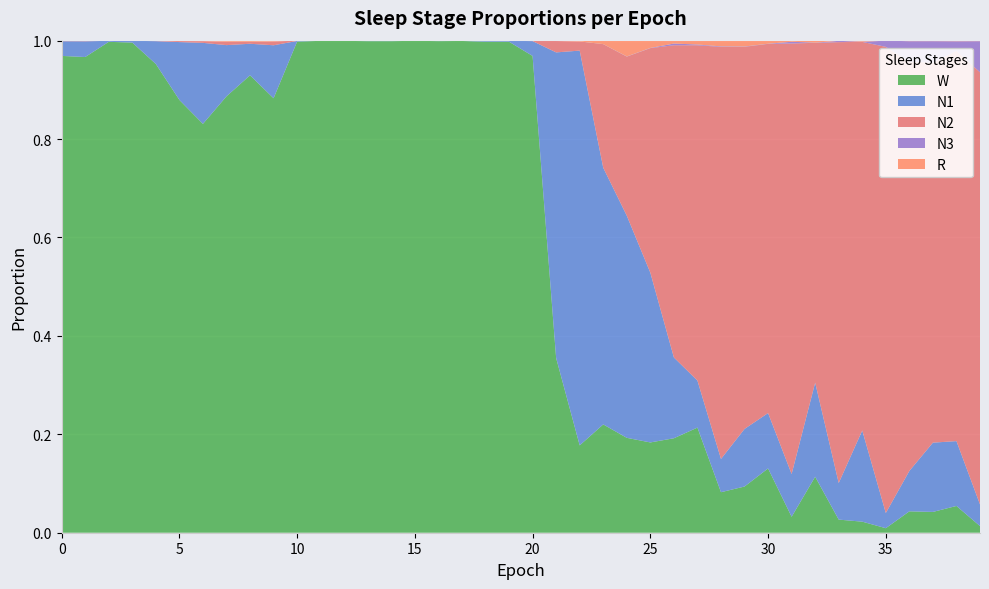

Reading left to right, what are all the values shown in this chart?

N1: 0.0	0.0	0.0	0.0	0.0	0.1	0.2	0.1	0.1	0.1	0.0	0.0	0.0	0.0	0.0	0.0	0.0	0.0	0.0	0.0	0.0	0.6	0.8	0.5	0.5	0.3	0.2	0.1	0.1	0.1	0.1	0.1	0.2	0.1	0.2	0.0	0.1	0.1	0.1	0.0
N2: 0.0	0.0	0.0	0.0	0.0	0.0	0.0	0.0	0.0	0.0	0.0	0.0	0.0	0.0	0.0	0.0	0.0	0.0	0.0	0.0	0.0	0.0	0.0	0.3	0.3	0.5	0.6	0.7	0.8	0.8	0.8	0.9	0.7	0.9	0.8	0.9	0.8	0.8	0.8	0.9
N3: 0.0	0.0	0.0	0.0	0.0	0.0	0.0	0.0	0.0	0.0	0.0	0.0	0.0	0.0	0.0	0.0	0.0	0.0	0.0	0.0	0.0	0.0	0.0	0.0	0.0	0.0	0.0	0.0	0.0	0.0	0.0	0.0	0.0	0.0	0.0	0.0	0.0	0.0	0.0	0.1
R: 0.0	0.0	0.0	0.0	0.0	0.0	0.0	0.0	0.0	0.0	0.0	0.0	0.0	0.0	0.0	0.0	0.0	0.0	0.0	0.0	0.0	0.0	0.0	0.0	0.0	0.0	0.0	0.0	0.0	0.0	0.0	0.0	0.0	0.0	0.0	0.0	0.0	0.0	0.0	0.0
W: 1.0	1.0	1.0	1.0	1.0	0.9	0.8	0.9	0.9	0.9	1.0	1.0	1.0	1.0	1.0	1.0	1.0	1.0	1.0	1.0	1.0	0.4	0.2	0.2	0.2	0.2	0.2	0.2	0.1	0.1	0.1	0.0	0.1	0.0	0.0	0.0	0.0	0.0	0.1	0.0